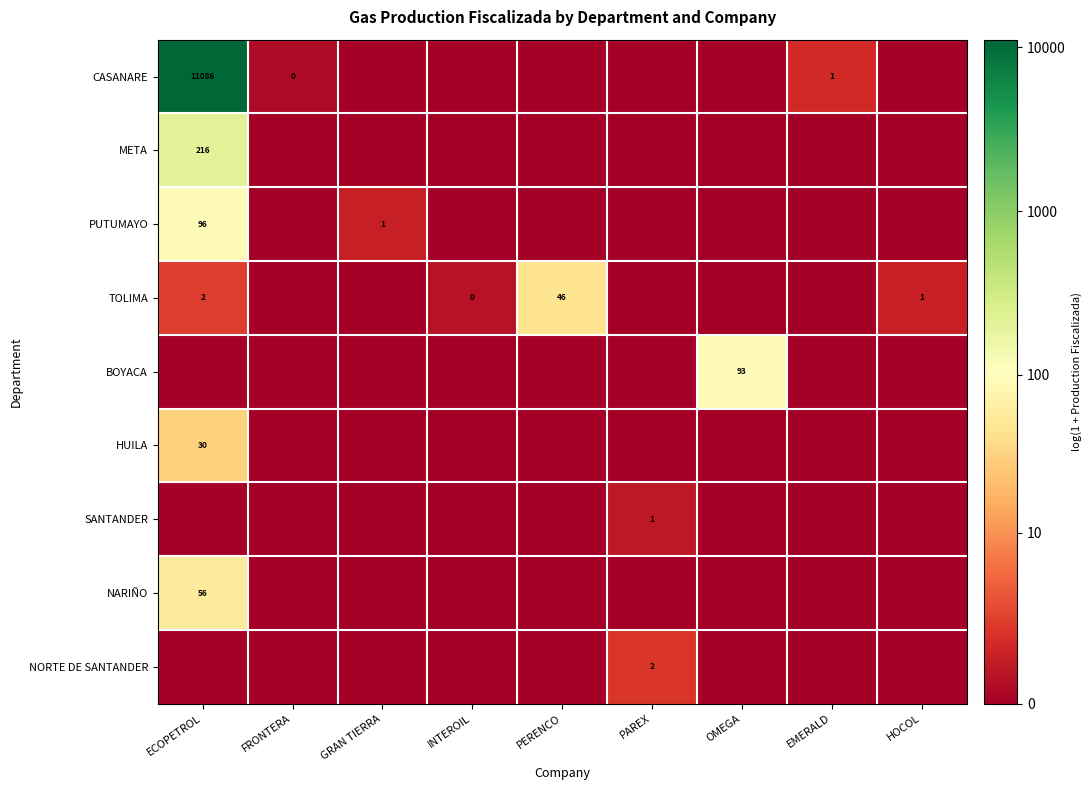

True or false: PUTUMAYO has a value of 1 at GRAN TIERRA.

True